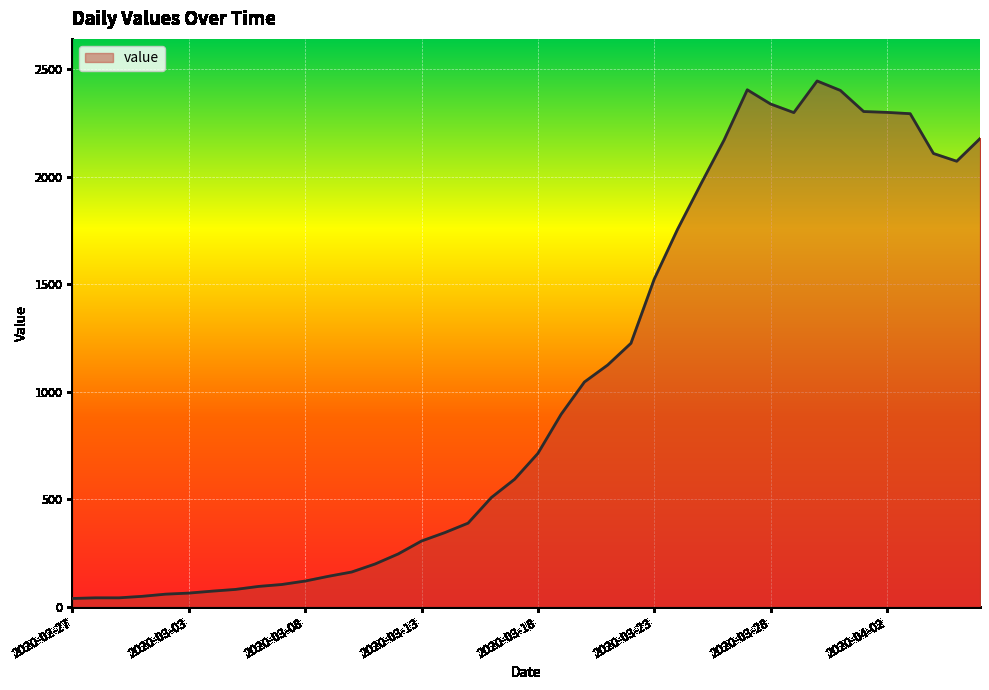

What is the difference between the maximum and minimum values?

2405